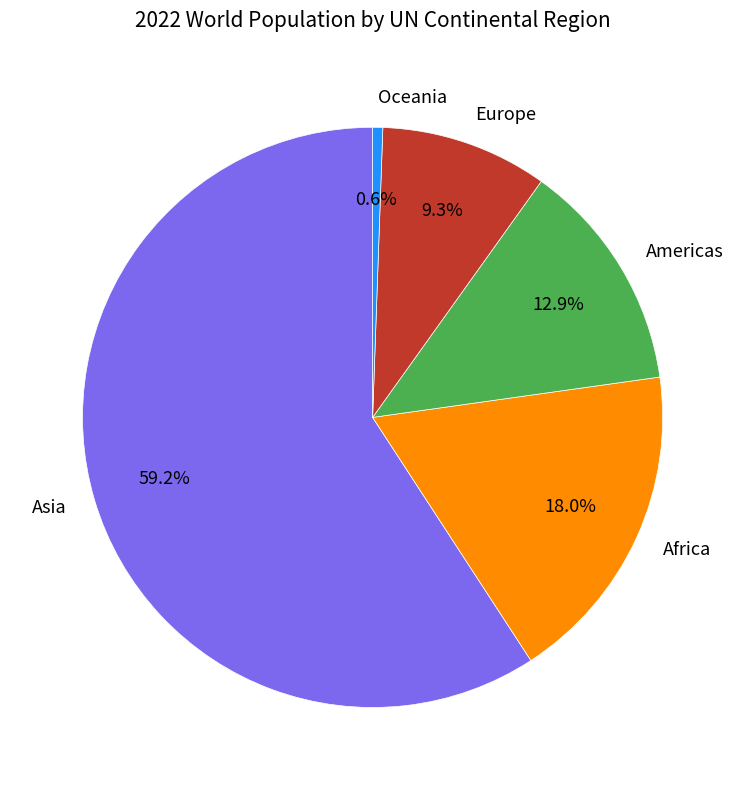

True or false: Americas accounts for 13% of the total.

True